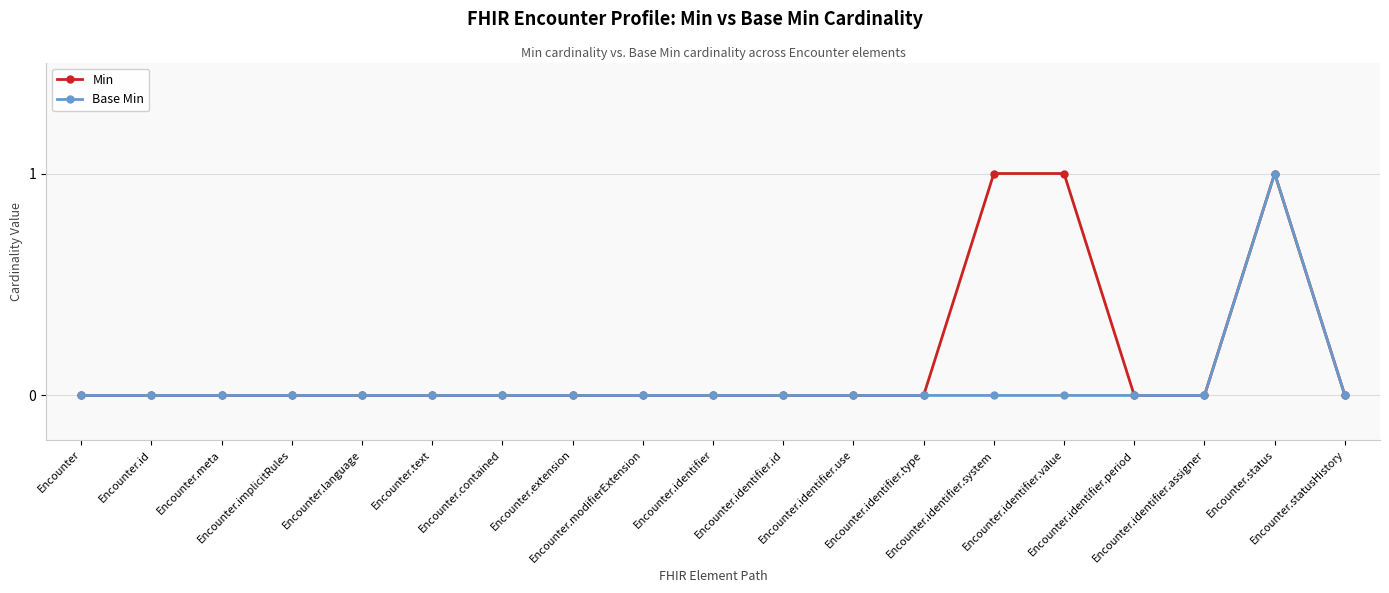

Which series has the largest total across all categories?

Min